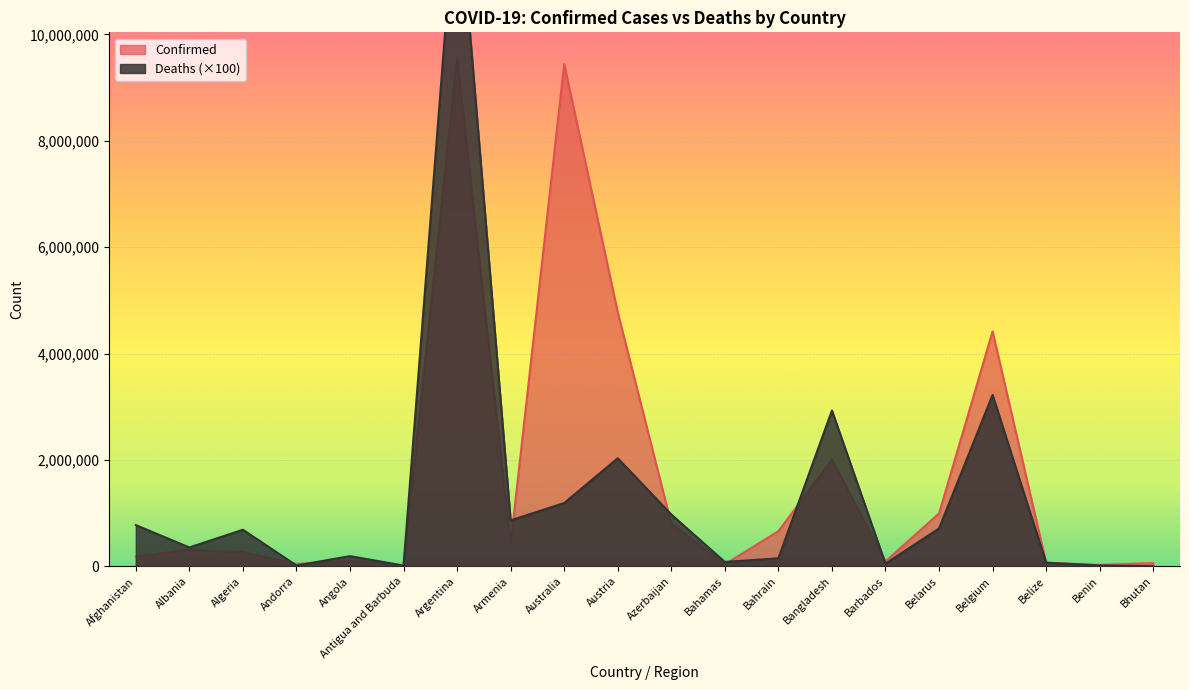

Which series has the largest range (max minus min)?

Deaths